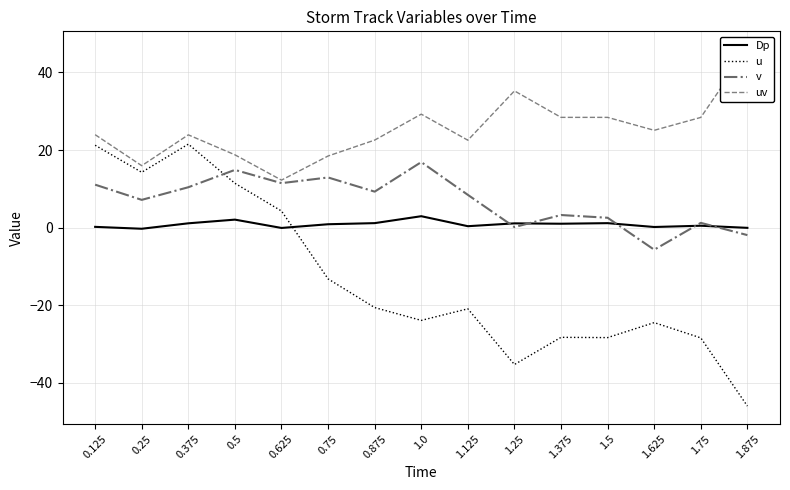

How many values in Dp are above zero?

12